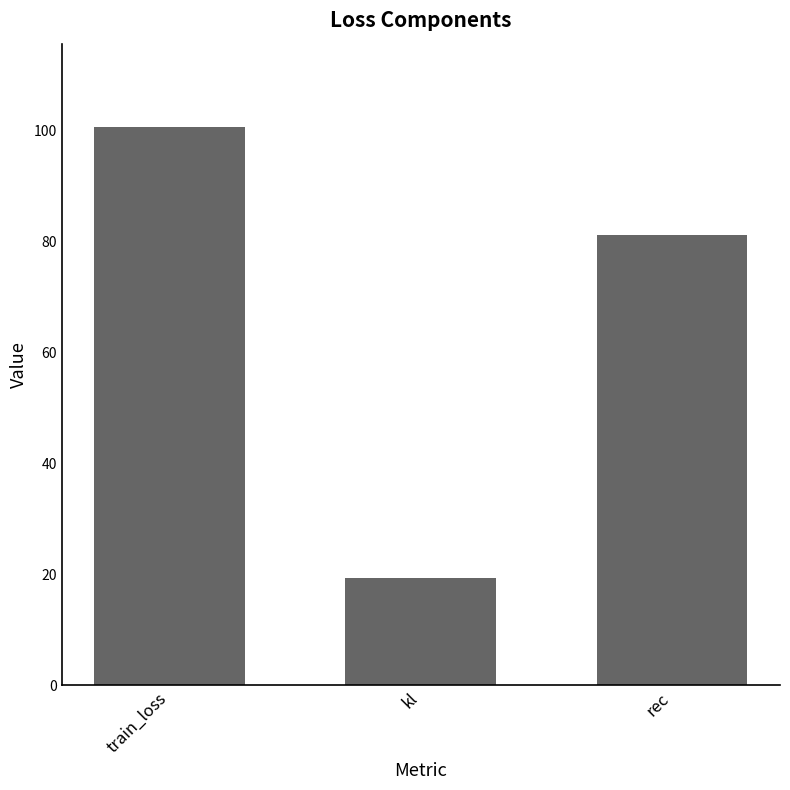

At which category does the chart reach its peak across all series?

train_loss